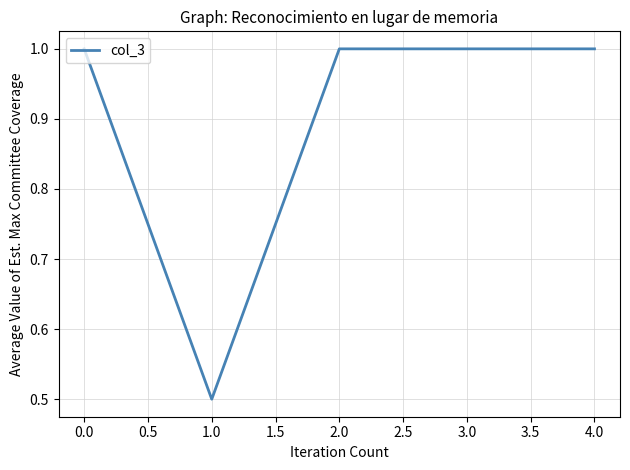

Approximately how many times larger is the value at 3.0 compared to 2.0?

1.0